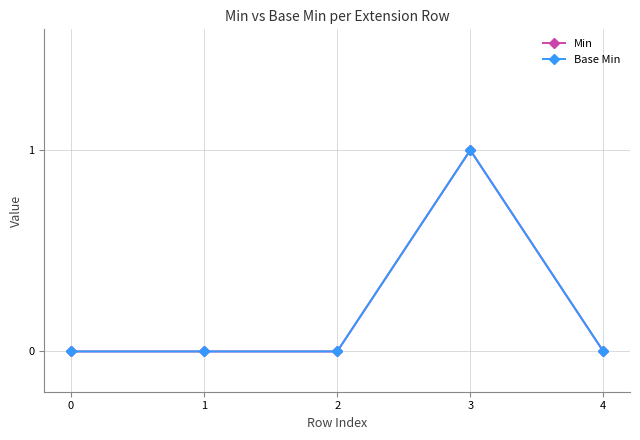

Reading right to left, transcribe all the data shown in this chart.

Min: 0	1	0	0	0
Base Min: 0	1	0	0	0